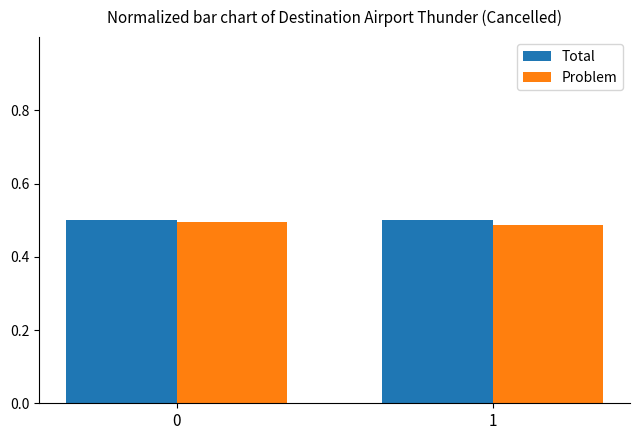

How many distinct data groups are displayed?

2